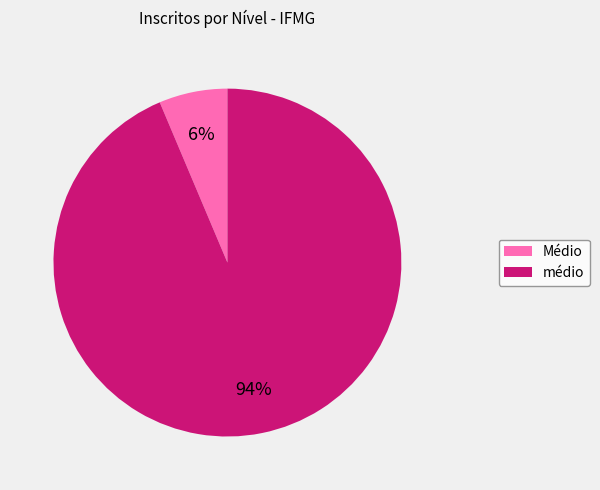

What percentage is the Médio slice, to the nearest percent?

6%